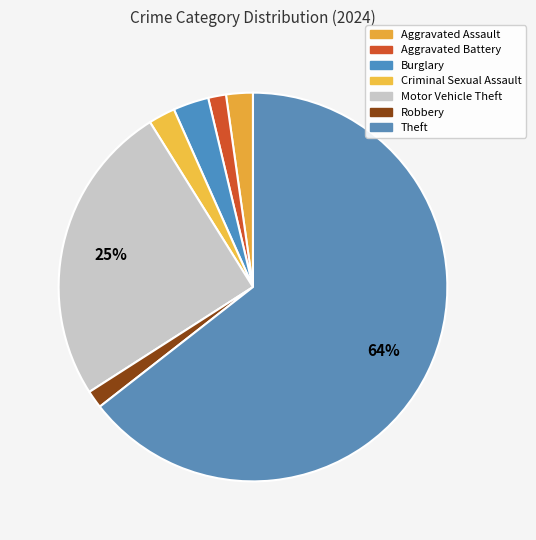

Count the number of slices in the pie.

7